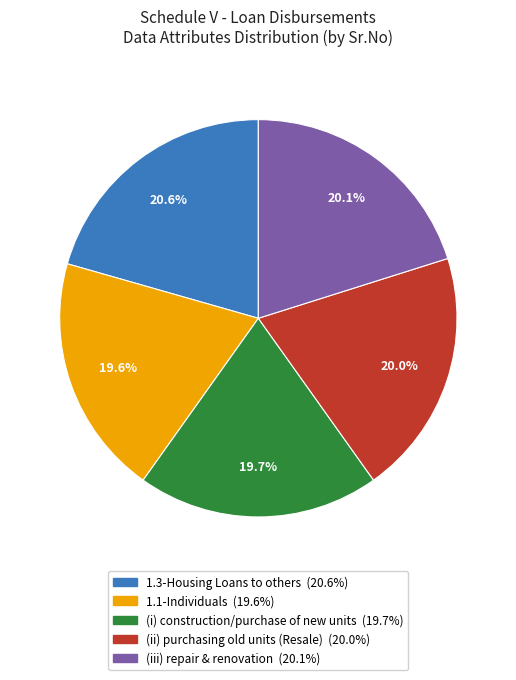

To the nearest percent, what is the difference between the largest and smallest slice percentages?

1%